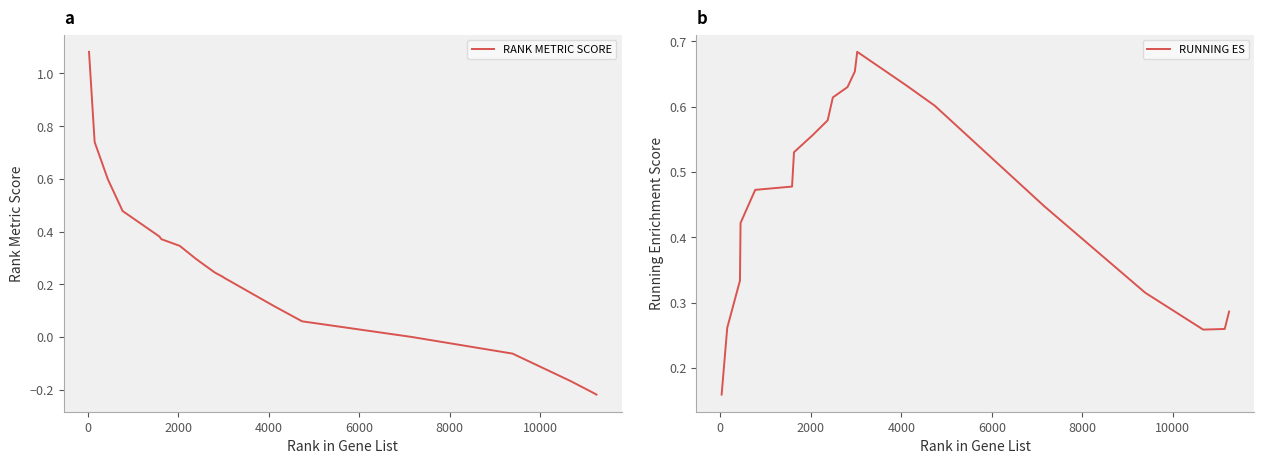

What is the value of the RUNNING ES point at the 8th from the left?

0.6